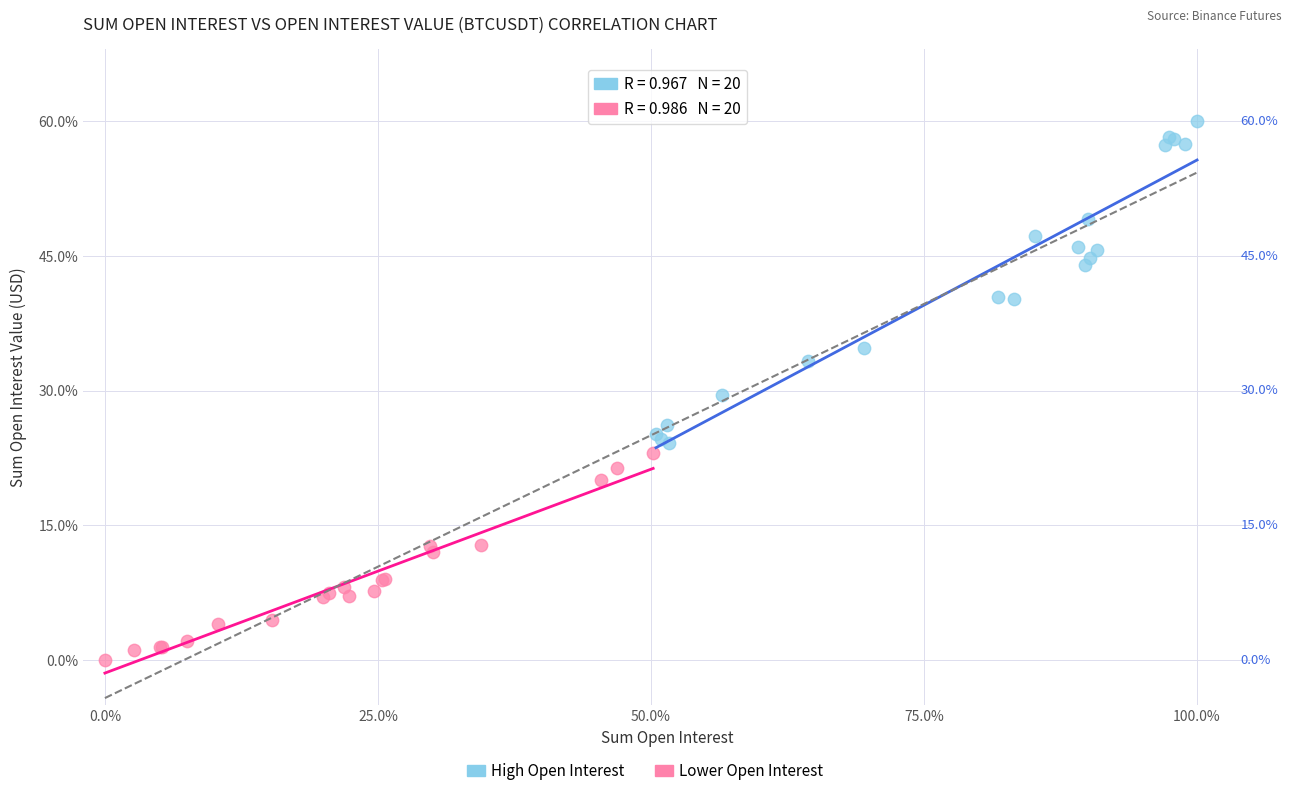

Which series has the widest spread of Y values?

High Open Interest